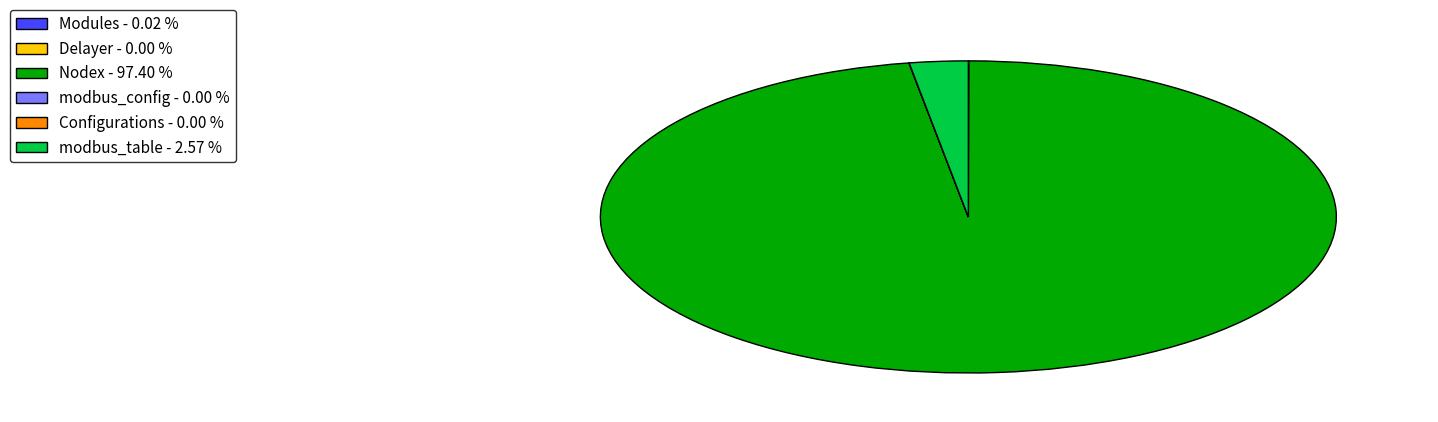

What is the ratio of the value at Nodex - 97.40 % to the value at modbus_table - 2.57 %?

37.9